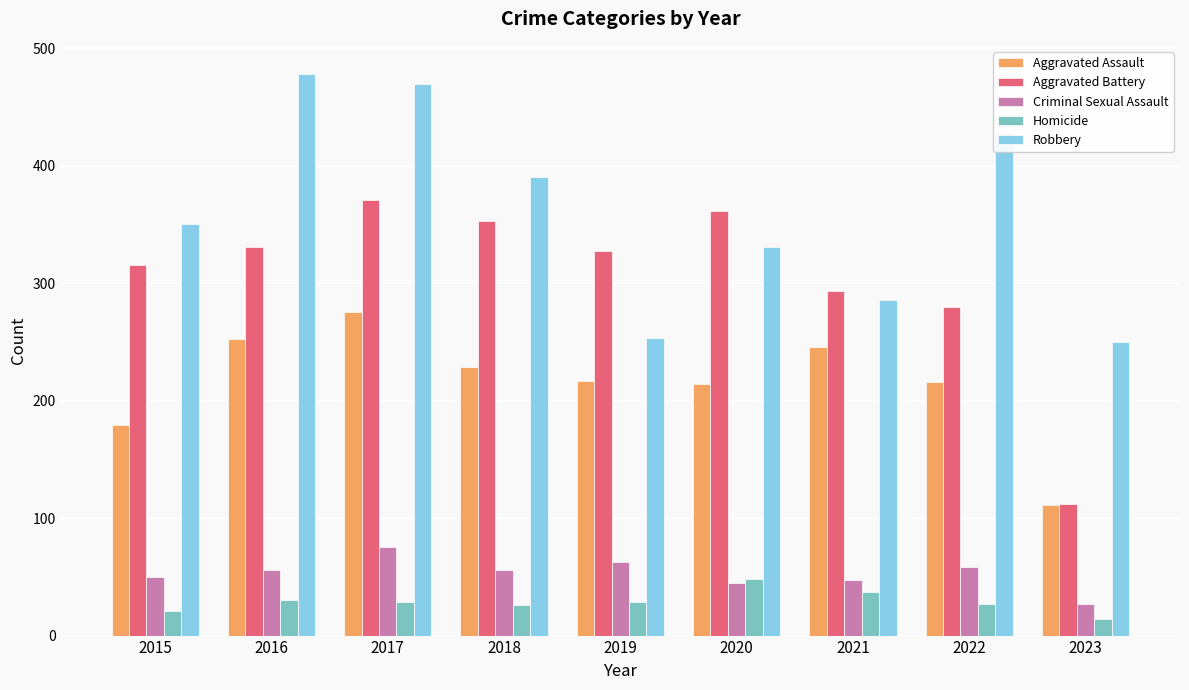

What is the minimum value for Robbery?

250